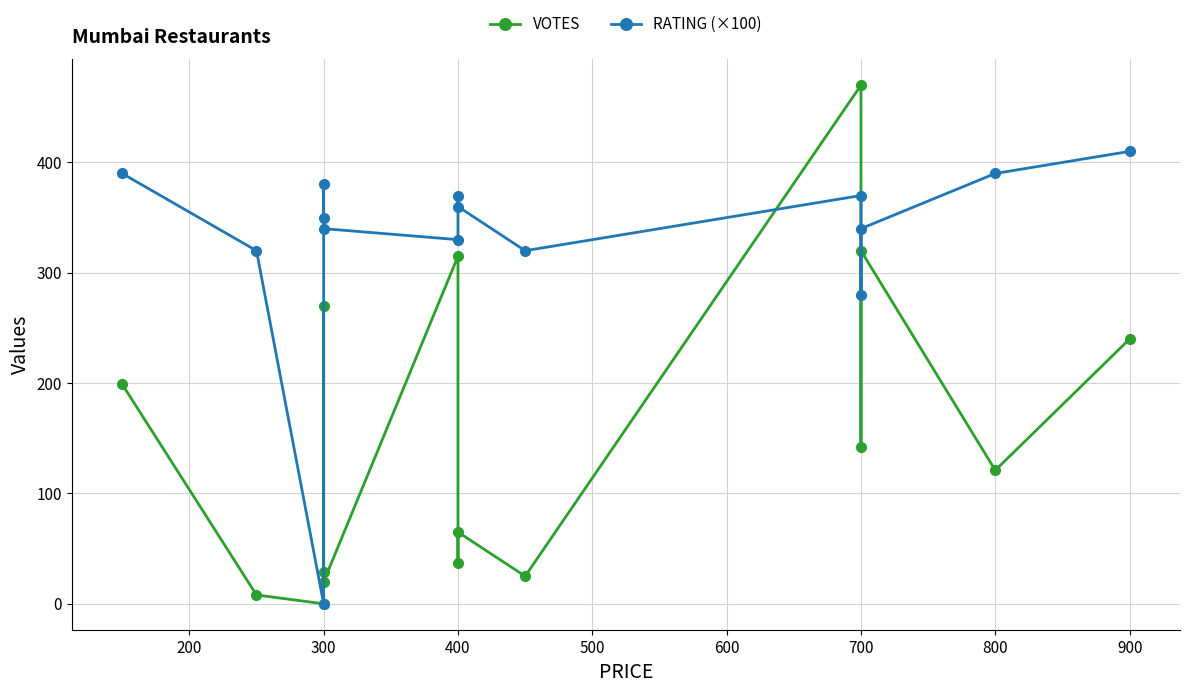

How many lines are shown in the chart?

2